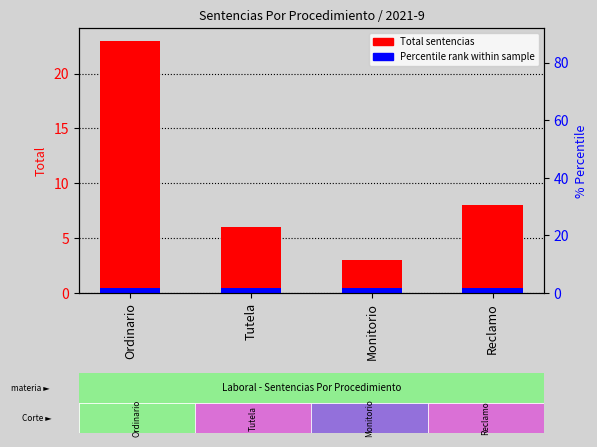

Which has a higher value, Monitorio or Tutela?

Tutela